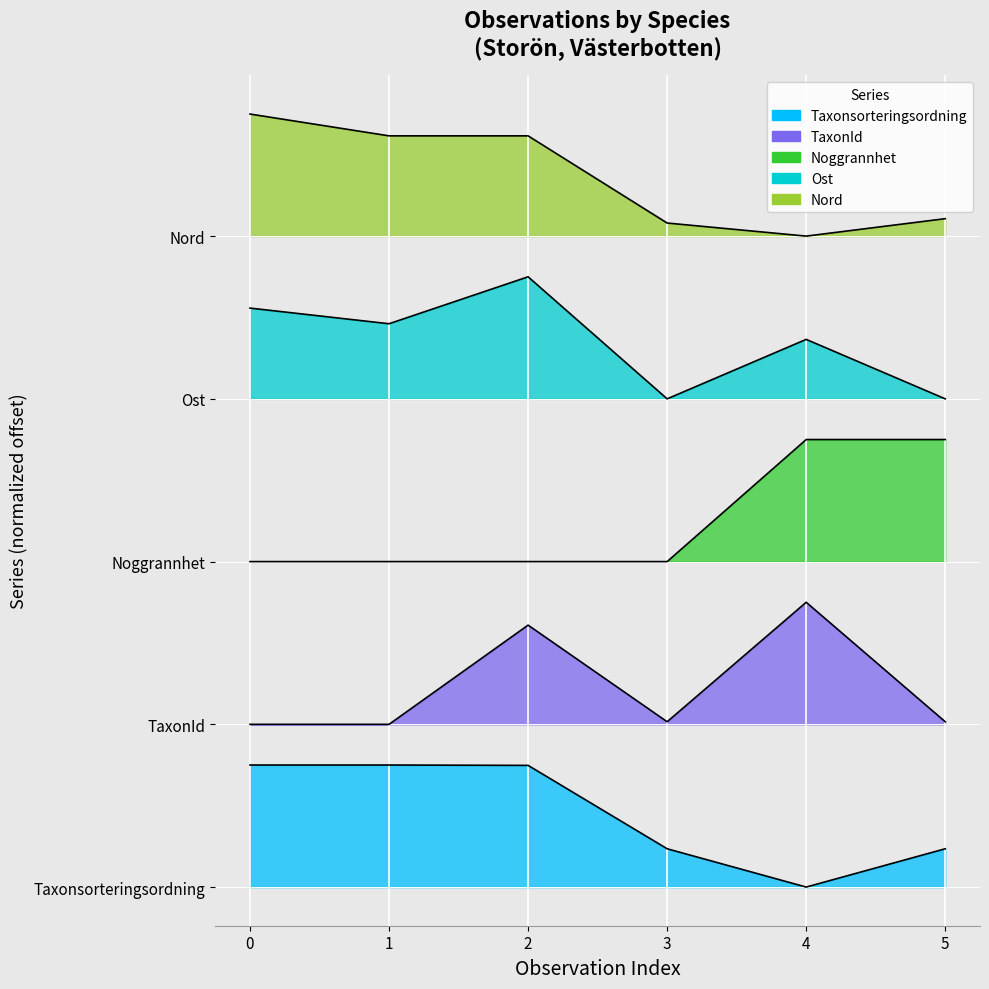

True or false: TaxonId and Taxonsorteringsordning intersect in this chart.

False